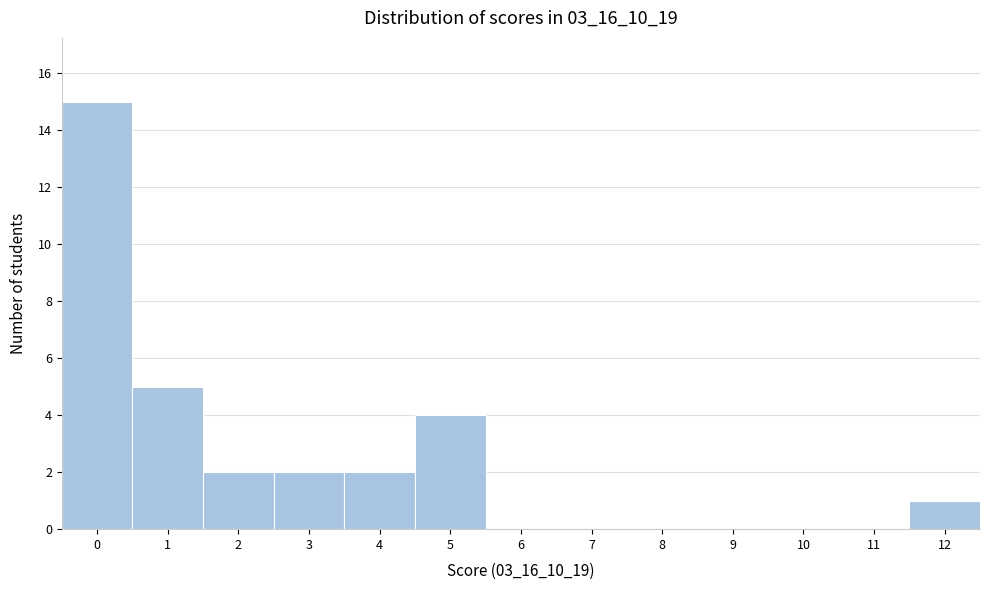

Reading left to right, transcribe this chart: for each bar, give the range it covers on the x-axis and its height. The values are not printed on the chart, so give them approximately, as read against the axis.

-0.5 to 0.5: 15
0.5 to 1.5: 5
1.5 to 2.5: 2
2.5 to 3.5: 2
3.5 to 4.5: 2
4.5 to 5.5: 4
5.5 to 6.5: 0
6.5 to 7.5: 0
7.5 to 8.5: 0
8.5 to 9.5: 0
9.5 to 10.5: 0
10.5 to 11.5: 0
11.5 to 12.5: 1